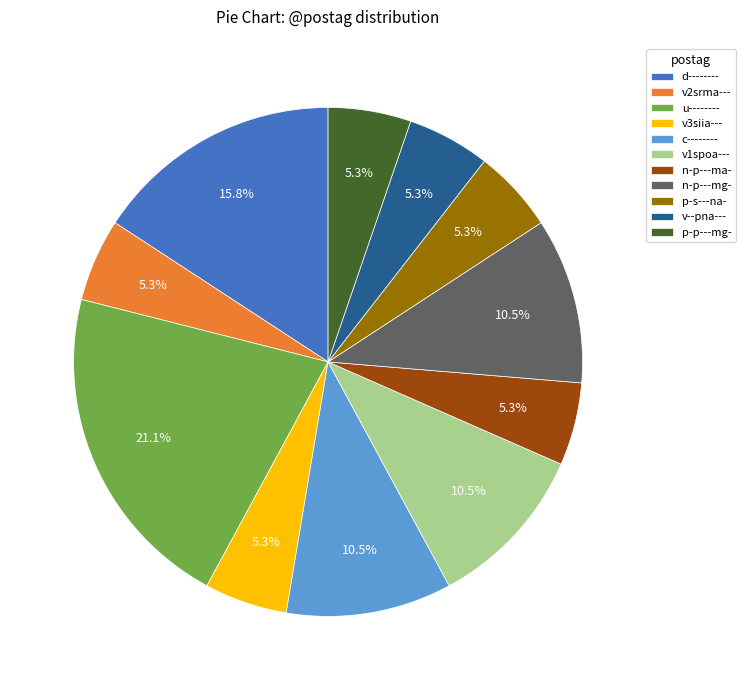

What is the largest slice in the pie chart?

u--------